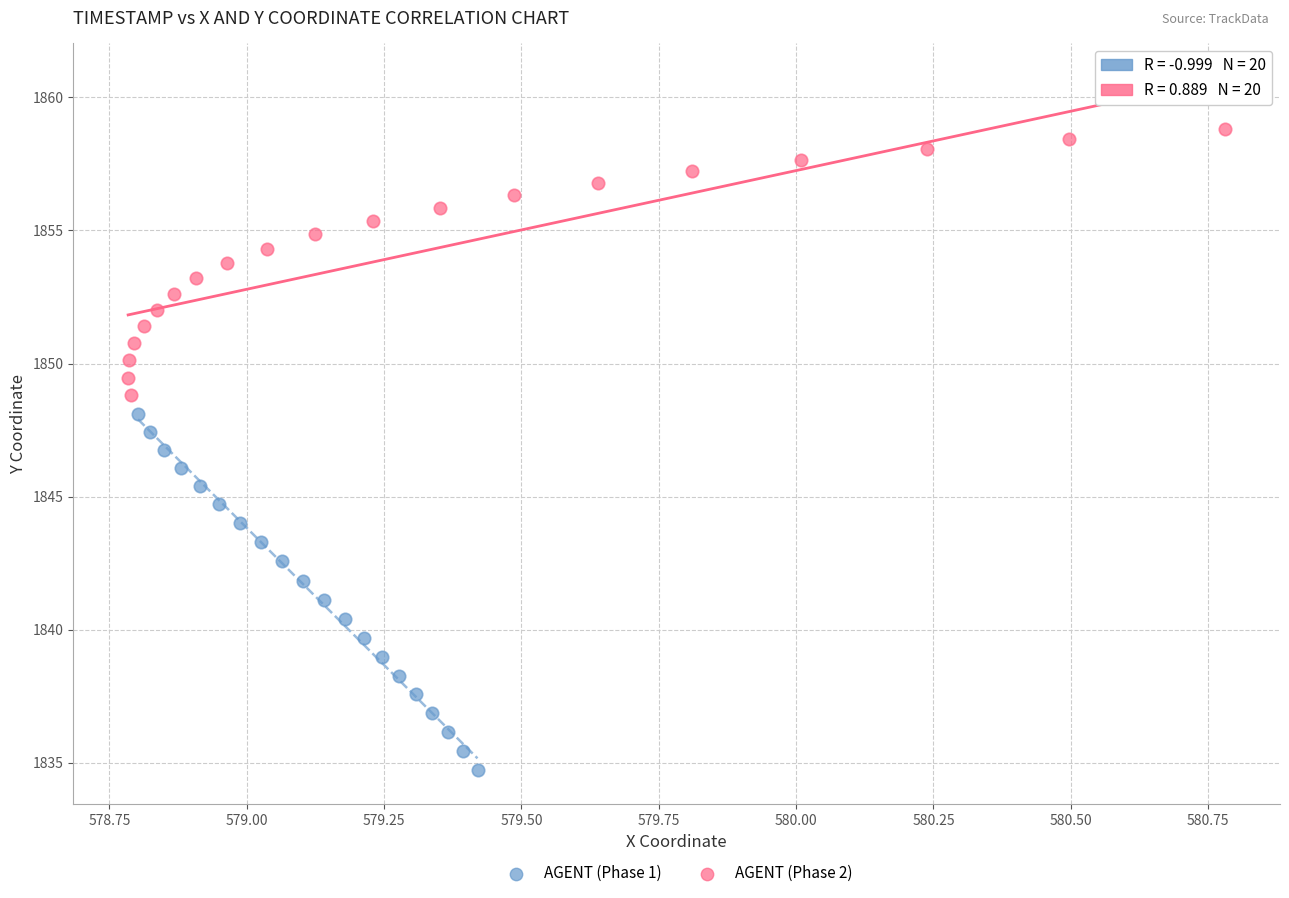

Which series reaches the minimum Y coordinate?

AGENT (Phase 1)